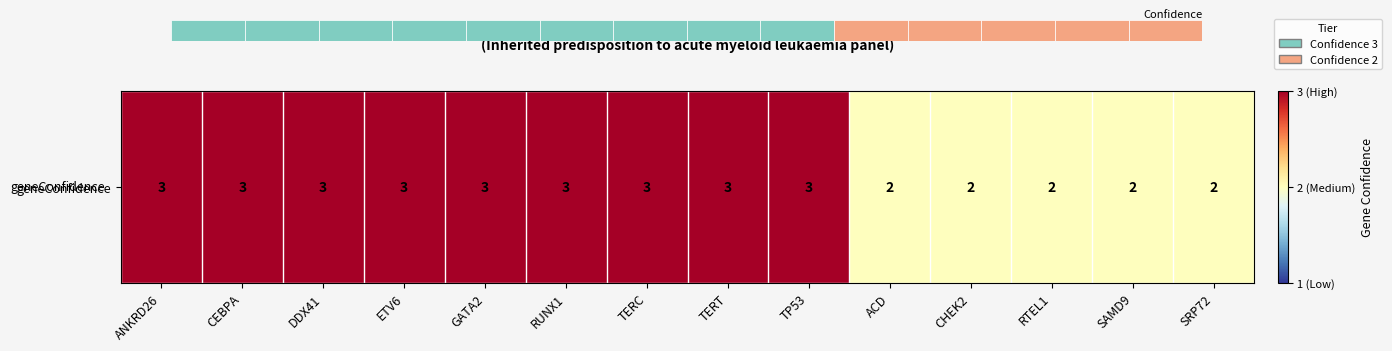

What is the approximate value at ETV6?

3